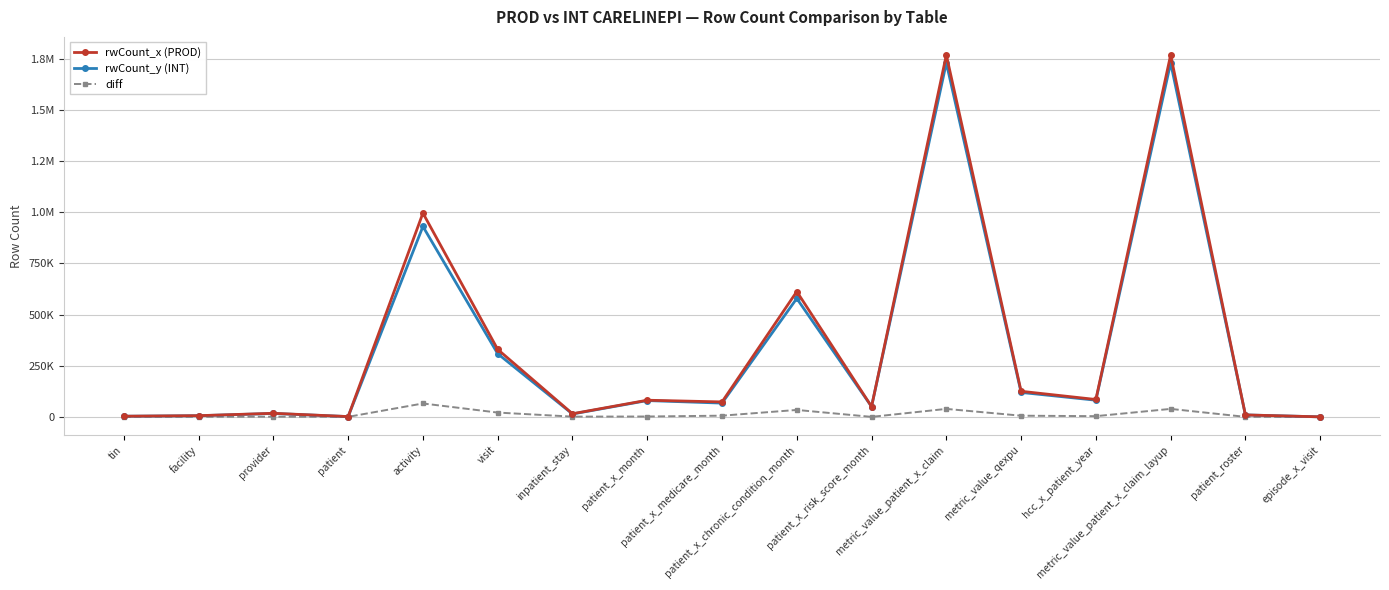

What is the greatest value displayed?

1769577